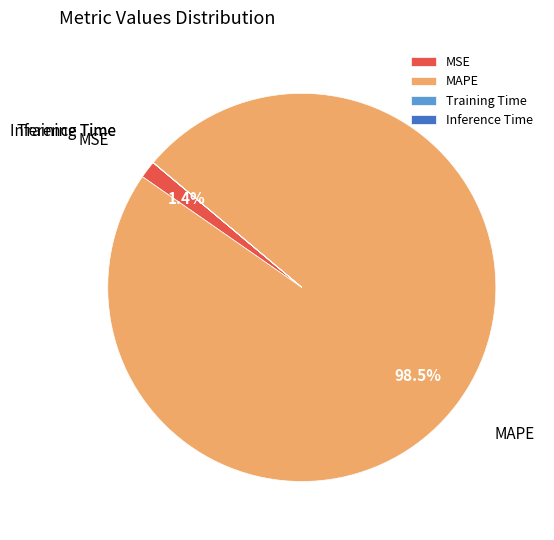

Between MSE and MAPE, which is larger?

MAPE